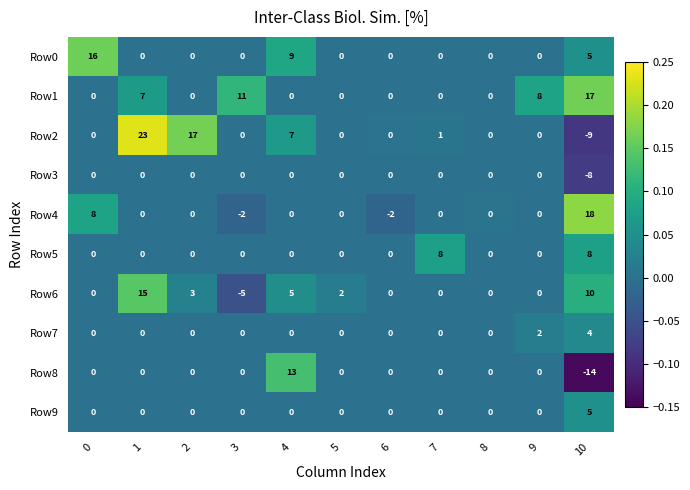

Rank the series by their maximum value, from lowest to highest.

Row3, Row7, Row9, Row5, Row8, Row6, Row0, Row1, Row4, Row2